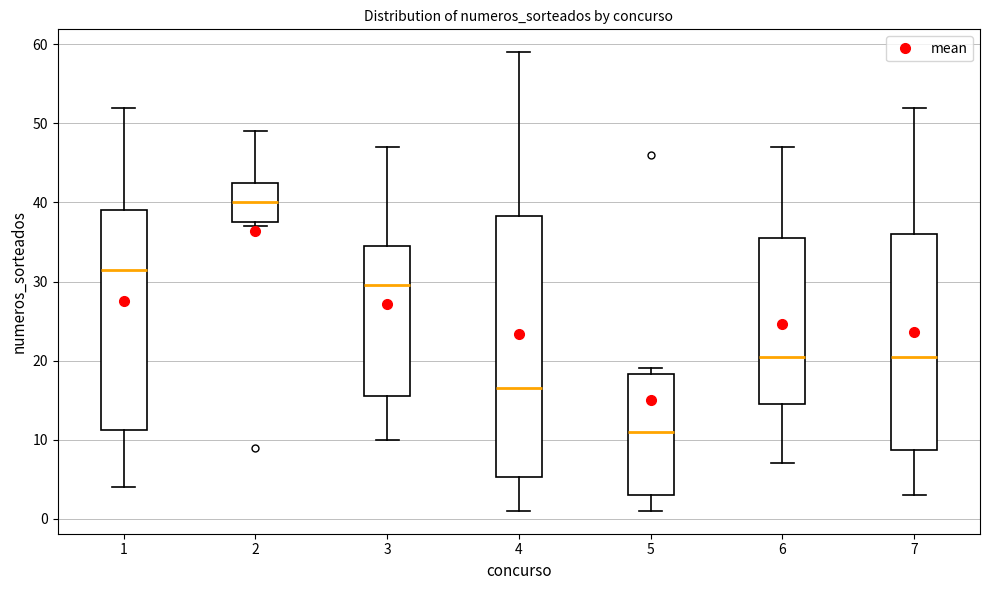

Comparing the boxes themselves (not the whiskers), which one is the tallest?

4